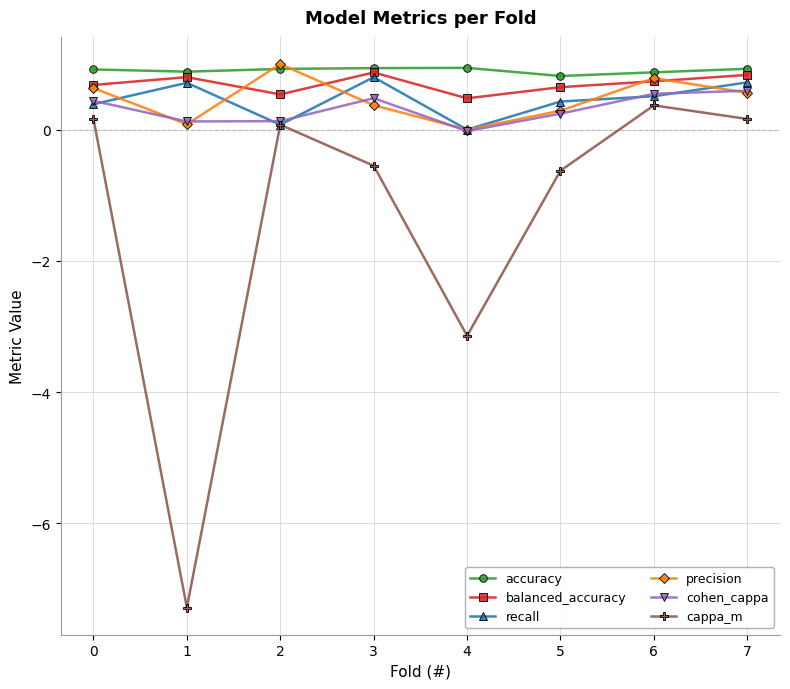

The balanced_accuracy series shows 0.3 at 0. True or false?

False